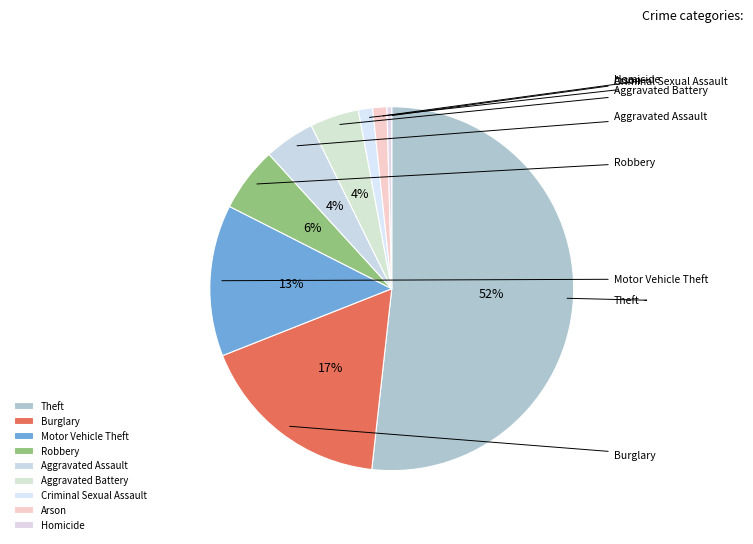

What is the change in value from Robbery to Criminal Sexual Assault?

-32